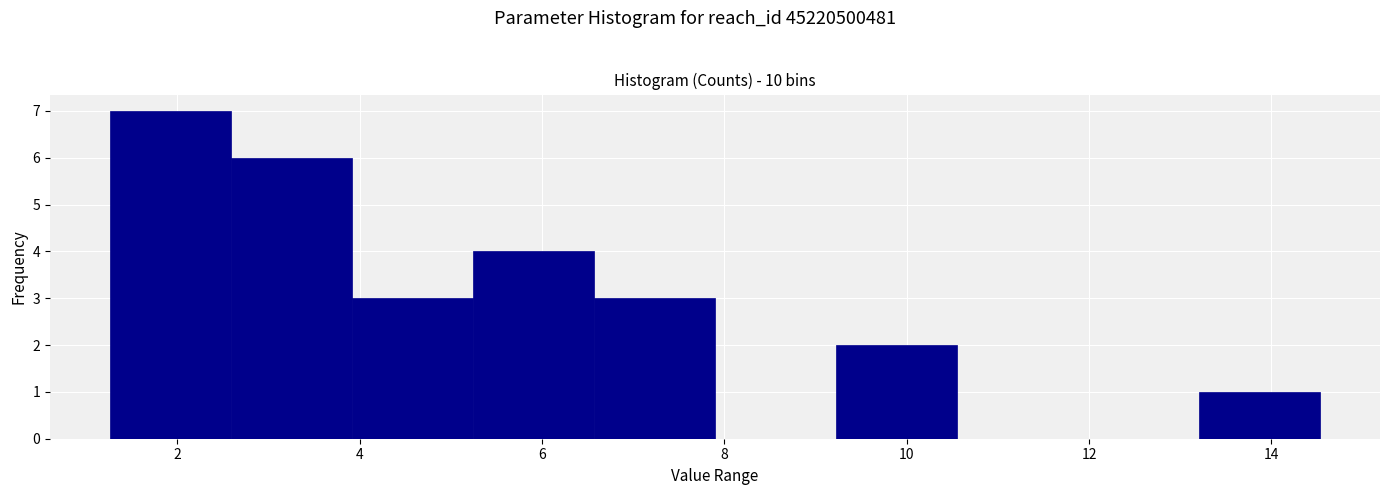

Which range on the x-axis has the tallest bar?

1.2 to 2.6